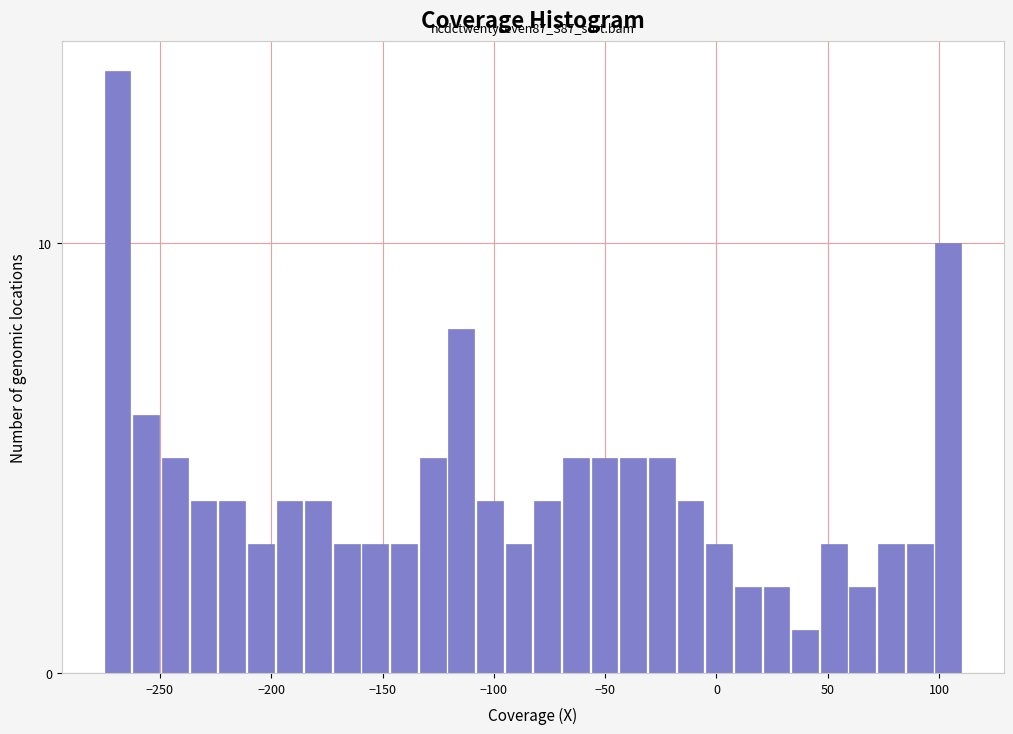

Around what value on the x-axis is the tallest bar? Give the approximate position of its centre, as read against the axis.

-270